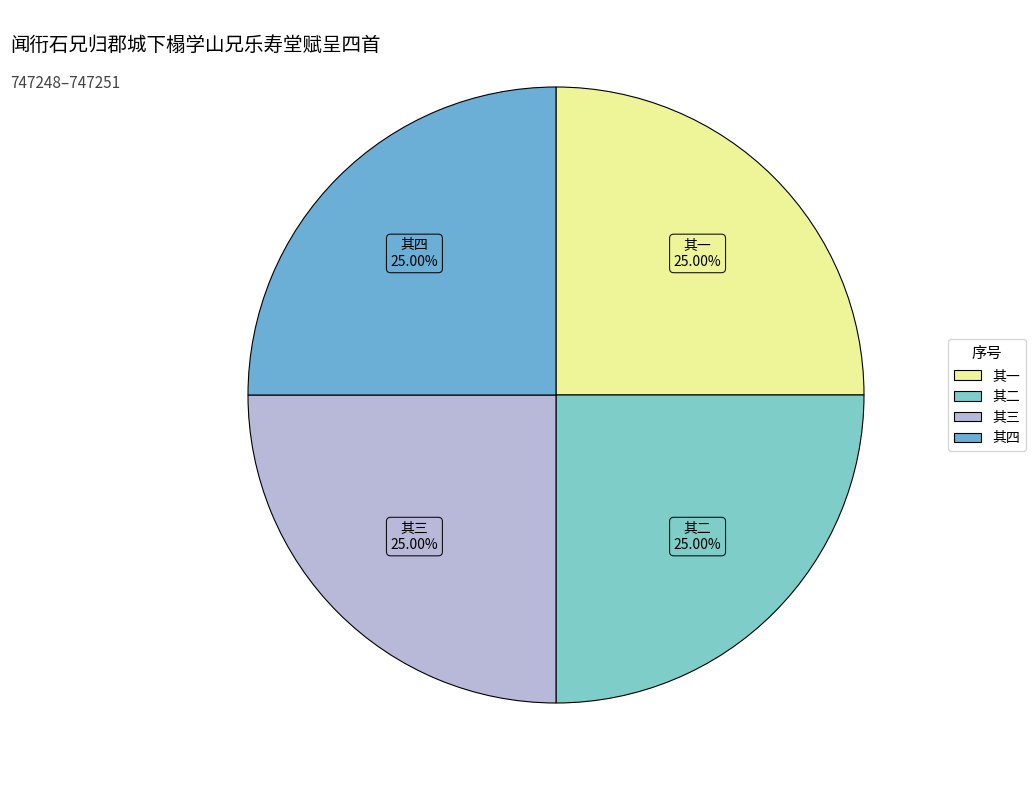

How many segments does this pie chart have?

4